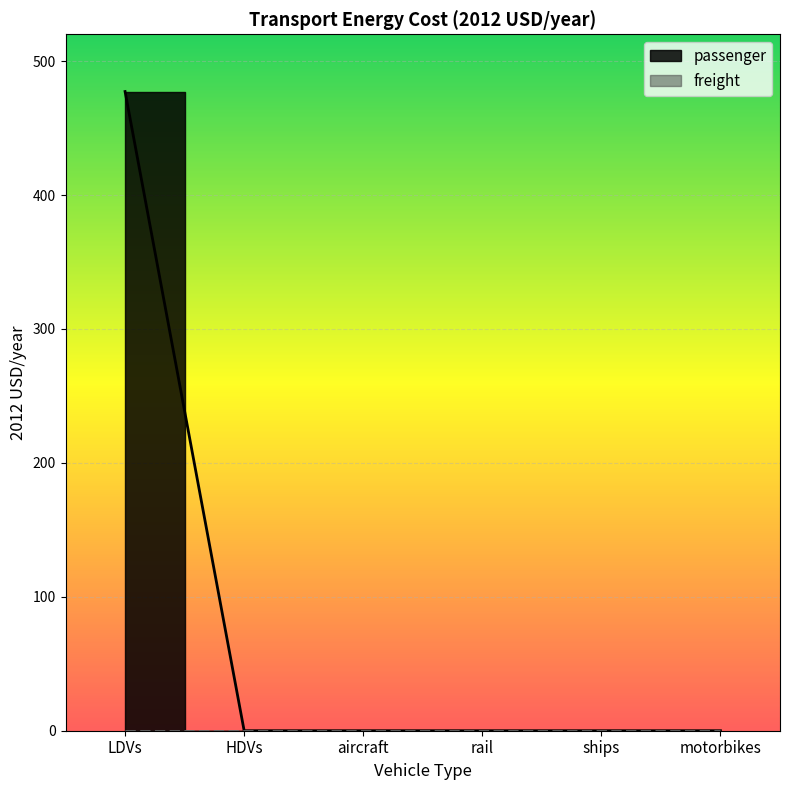

What is the label of the 5th point from the right?

HDVs